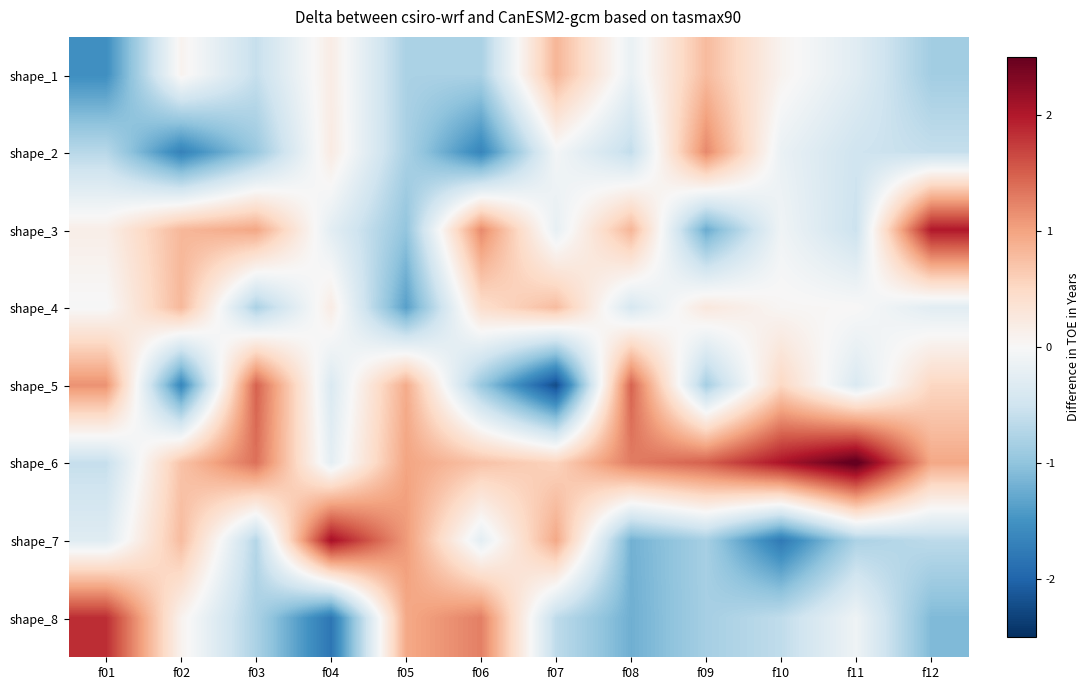

What is the spread (max minus min) of values at f04?

3.9